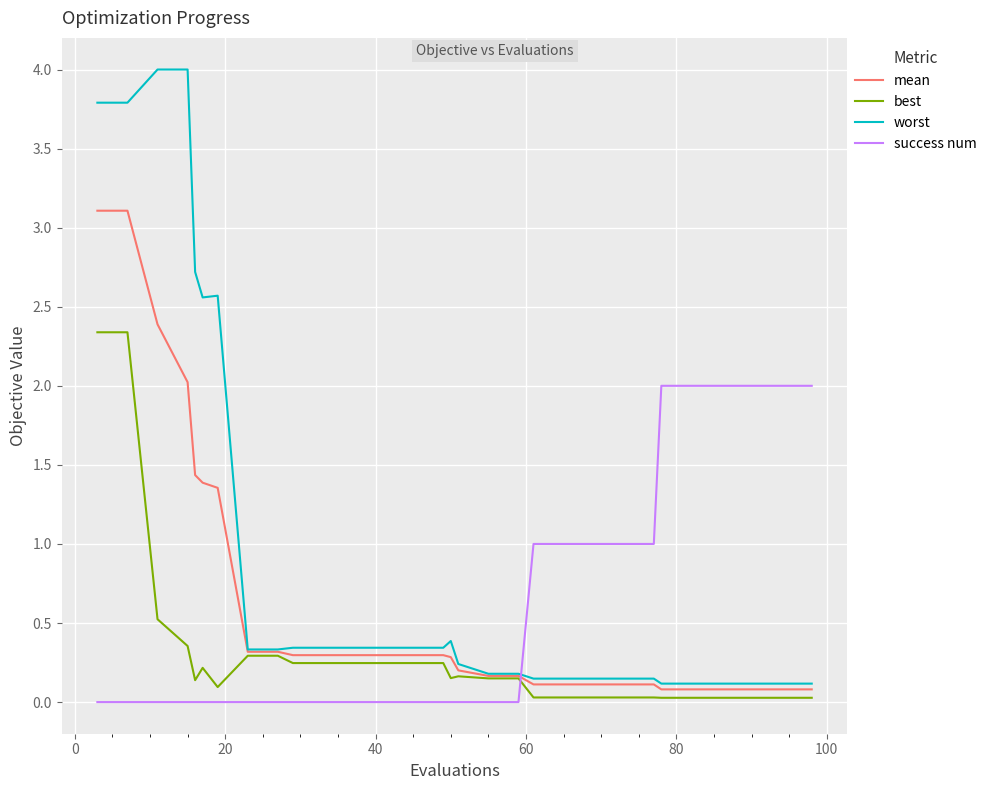

Rank the series by their maximum value, from highest to lowest.

worst, mean, best, success num